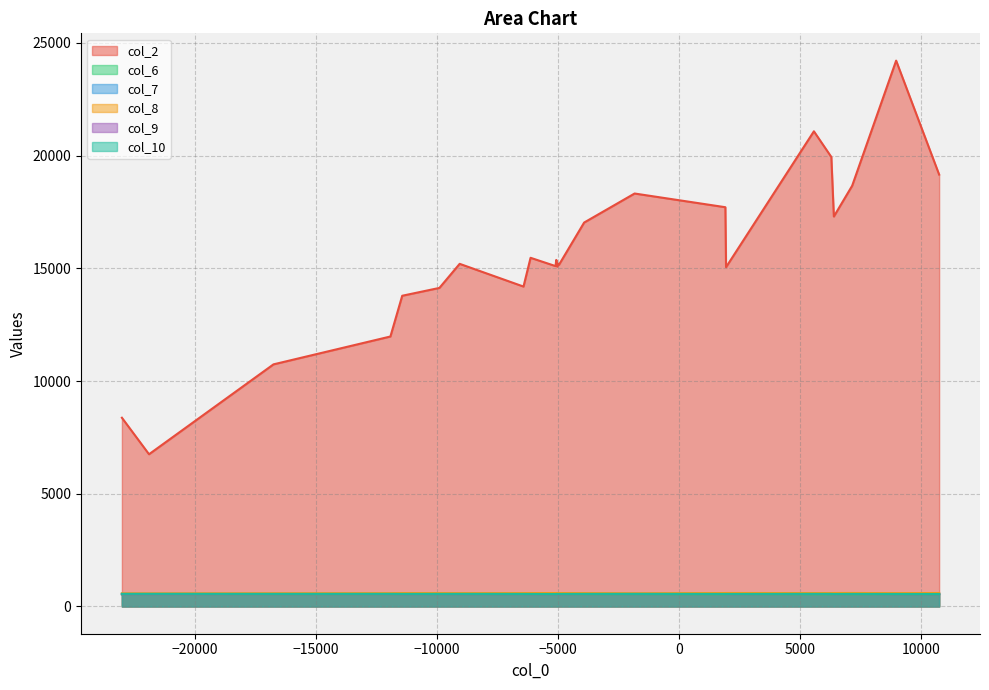

What is the difference between the maximum and second lowest values in the col_7 series?

15